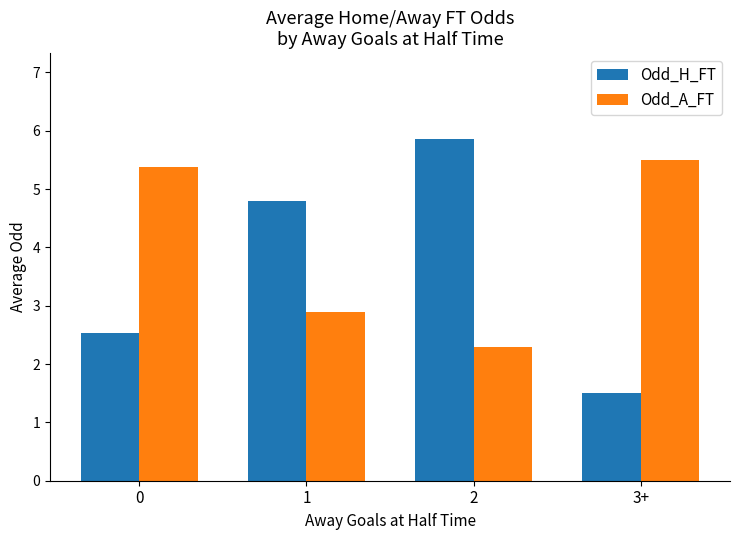

Rank the series by their average value, from lowest to highest.

Odd_H_FT, Odd_A_FT